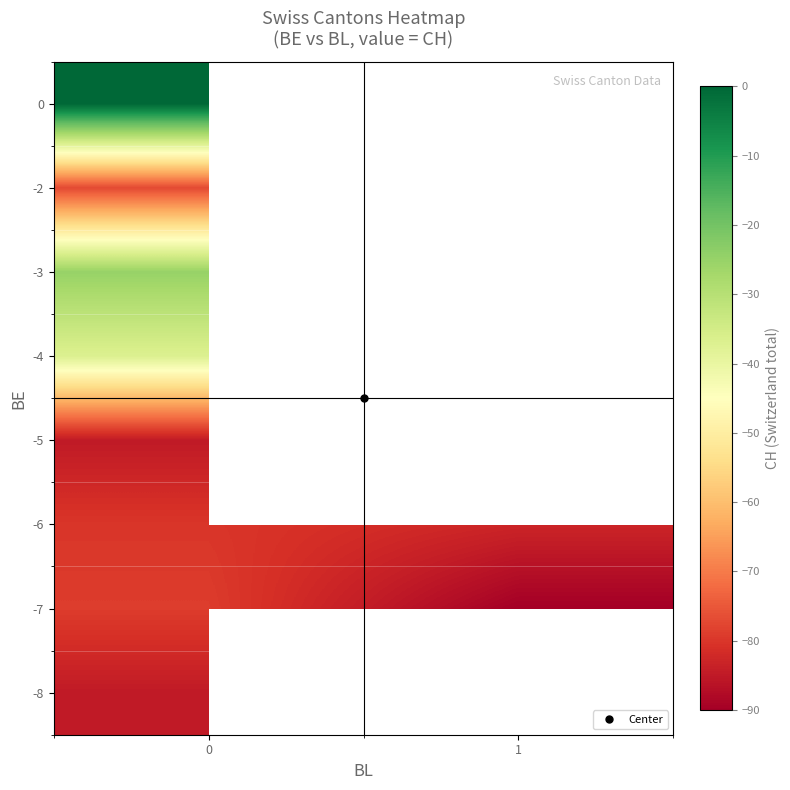

What is the total value across all series at 0?

-468.0